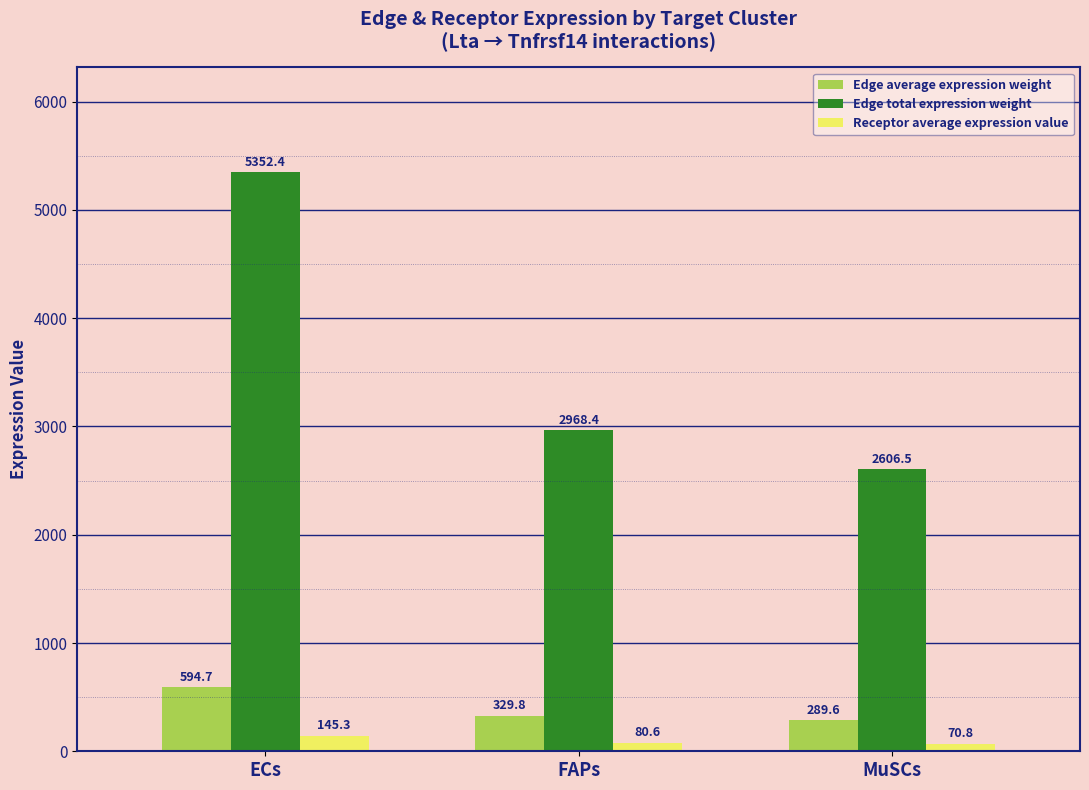

The value of Edge total expression weight at FAPs is 2968.4. True or false?

True